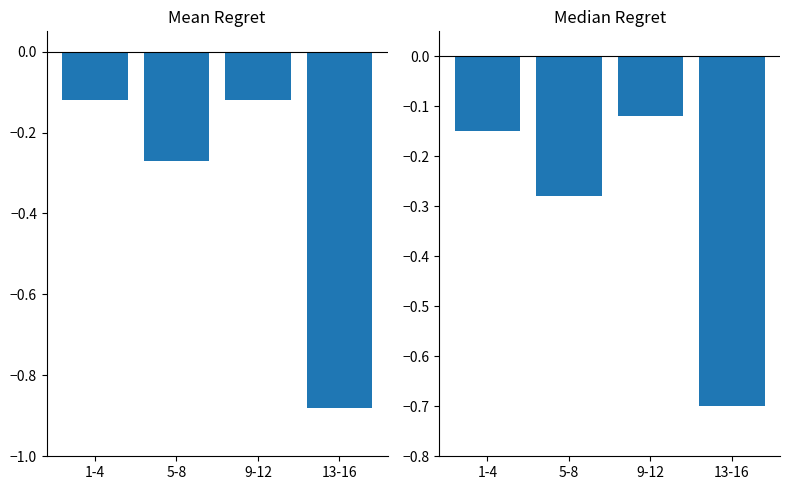

How many bars are there in each group?

2